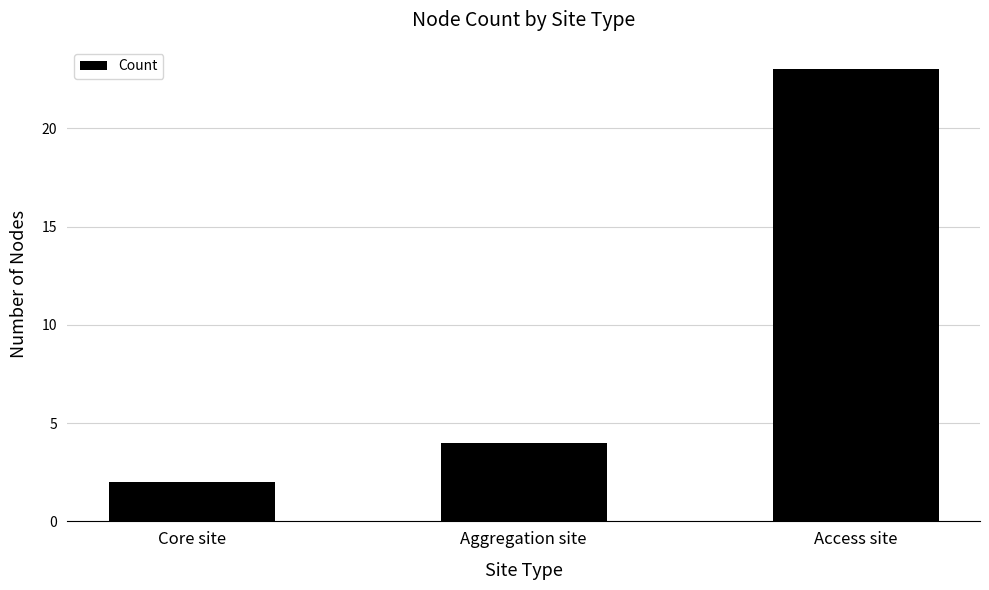

What is the value of the 3rd bar from the left?

23